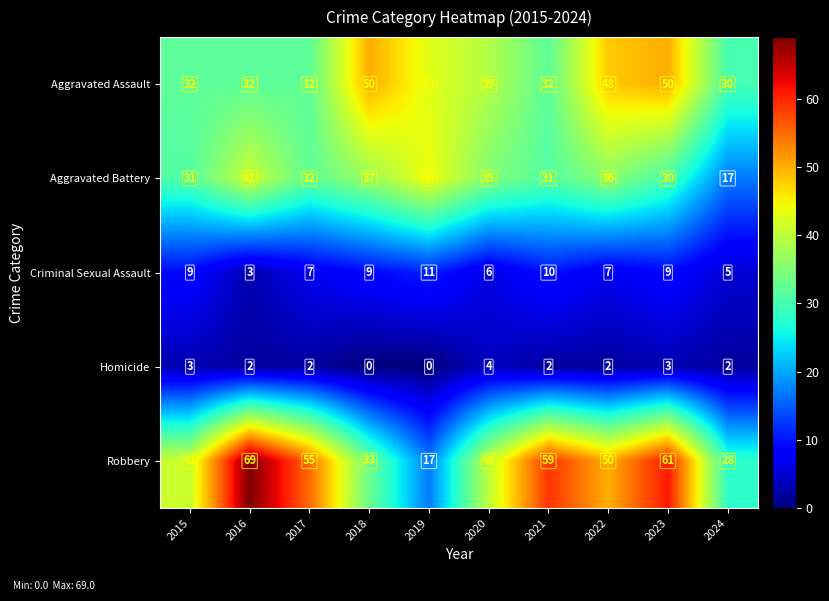

At how many categories does at least one series exceed 5?

10